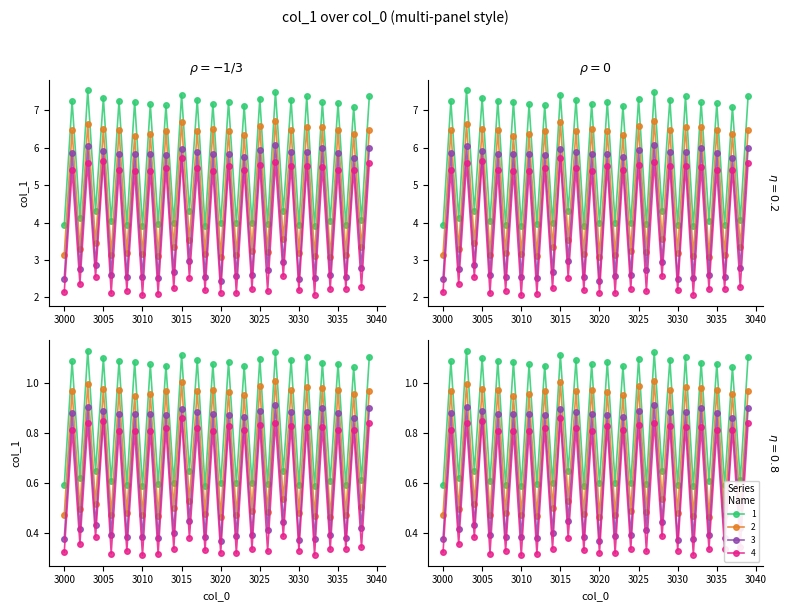

True or false: there are more than 1 points higher than both neighbors.

True